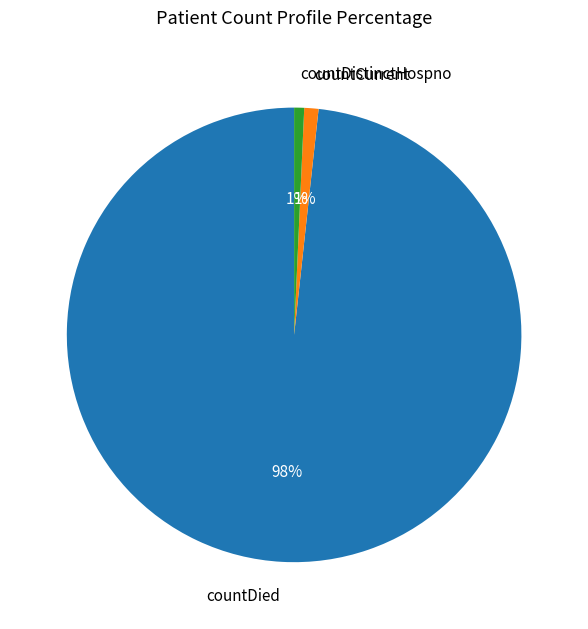

To the nearest percent, what is the difference between the countCurrent and countDied slice percentages?

97%